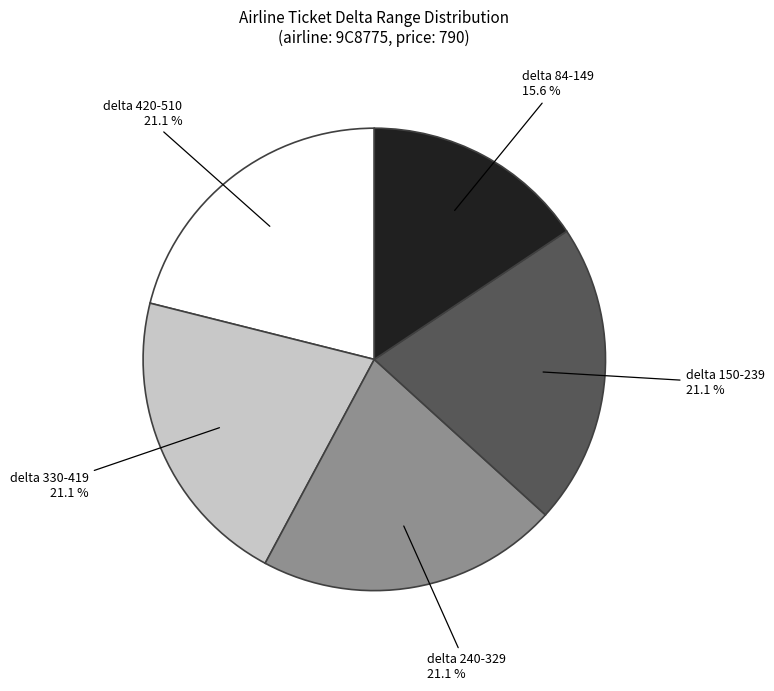

Does any single category account for the majority?

No